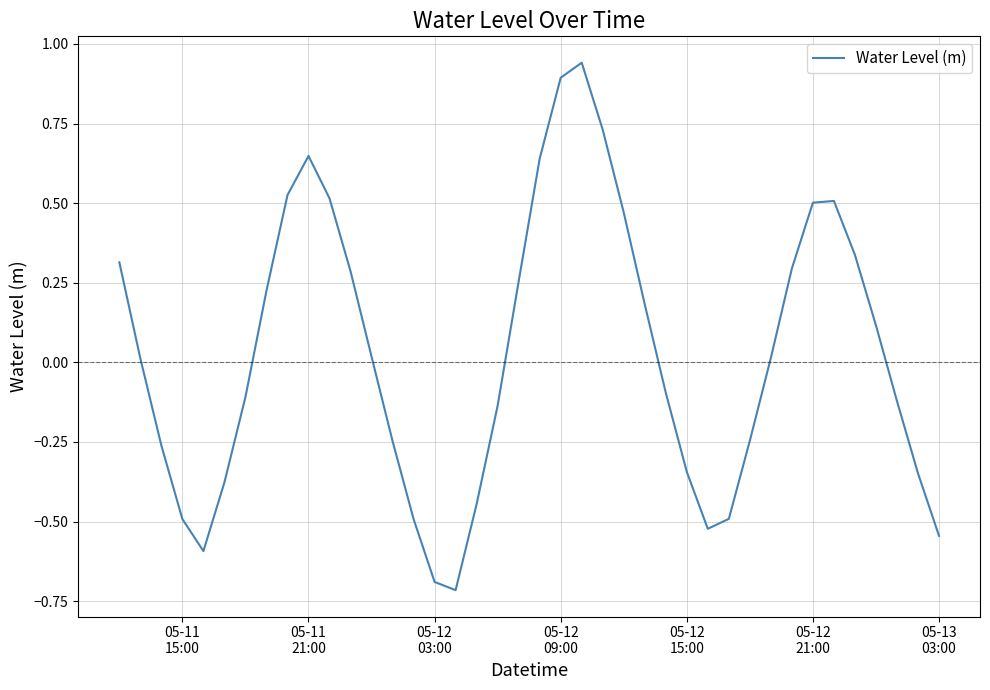

Count the number of values greater than 0.

21